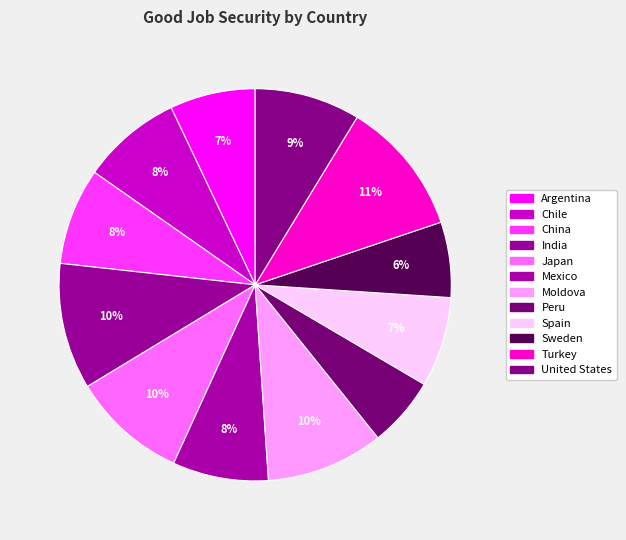

The China slice represents 8% of the pie. True or false?

True